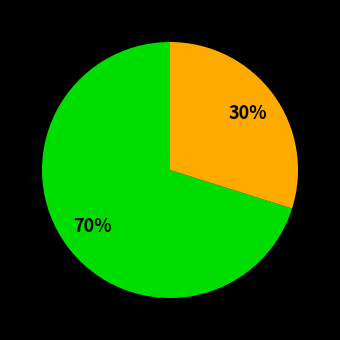

To the nearest percent, what is the average slice percentage?

50%